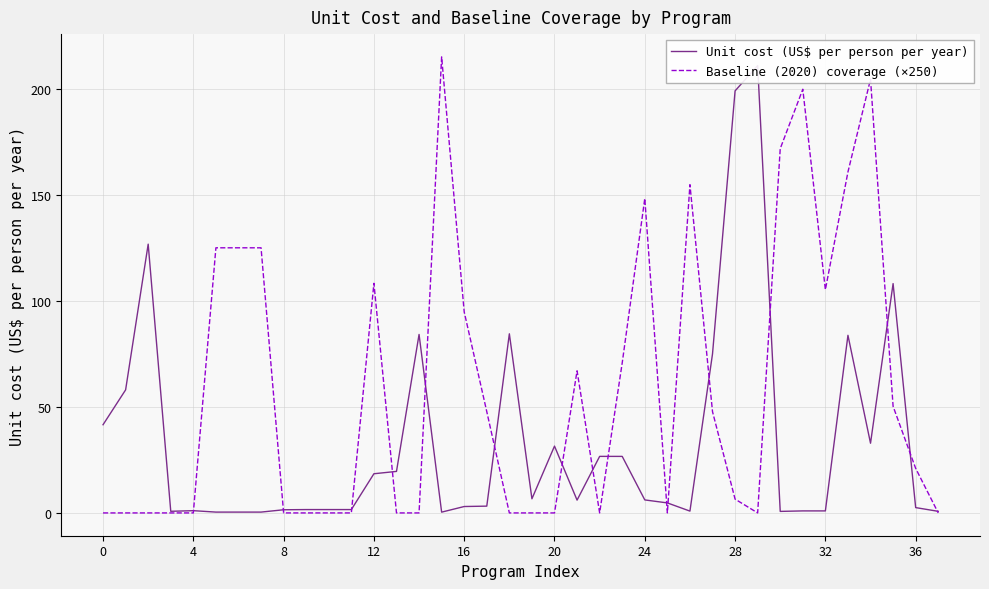

Which category has the lowest value in the Unit cost (US$ per person per year) series?

15